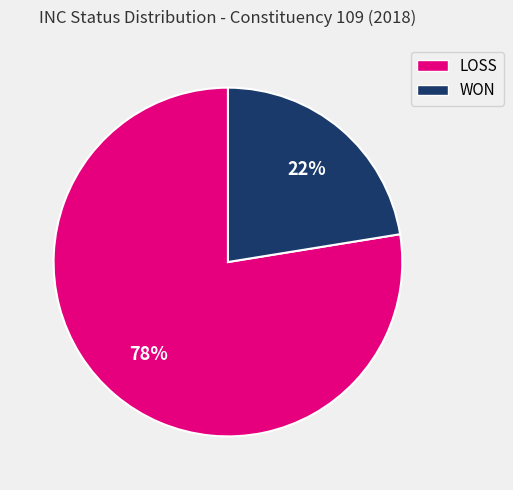

Is there any slice that represents more than half of the pie?

Yes